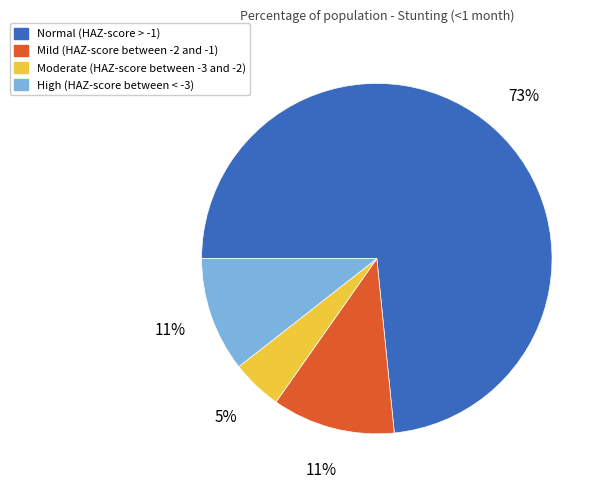

Does High (HAZ-score between < -3) account for over 50% of the chart?

No